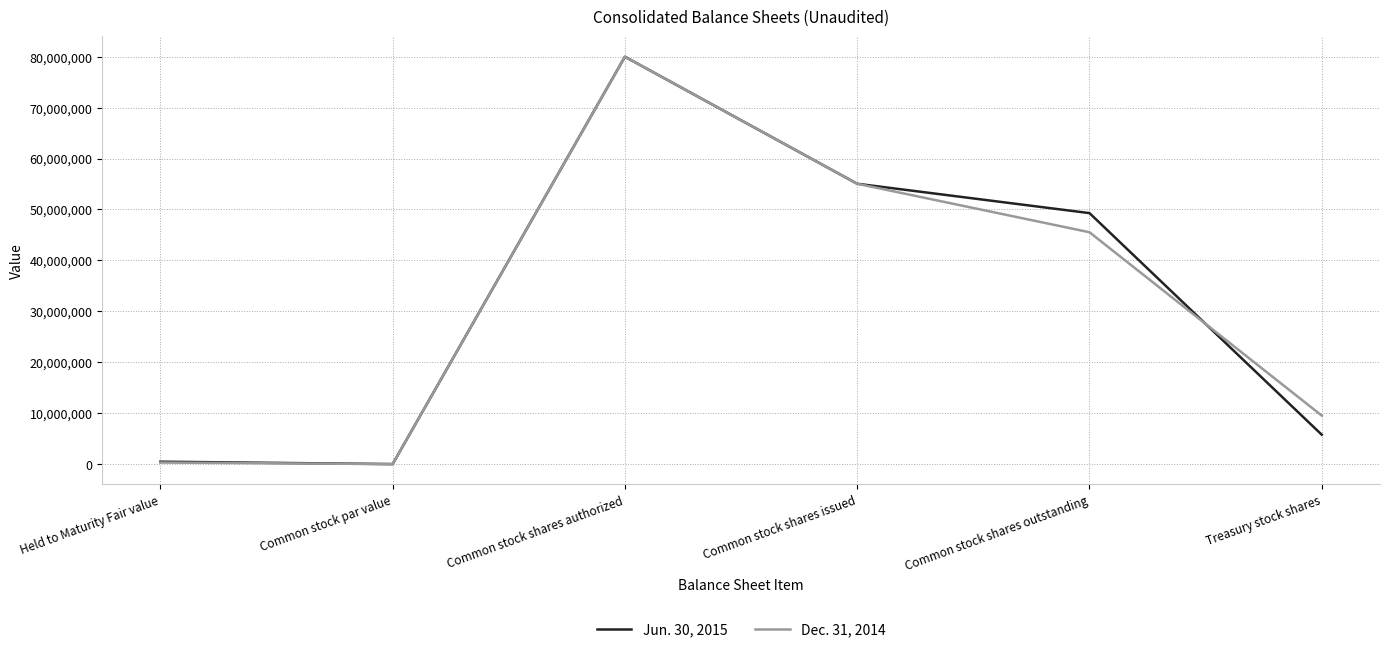

Rank the series by their average value, from lowest to highest.

Dec. 31, 2014, Jun. 30, 2015